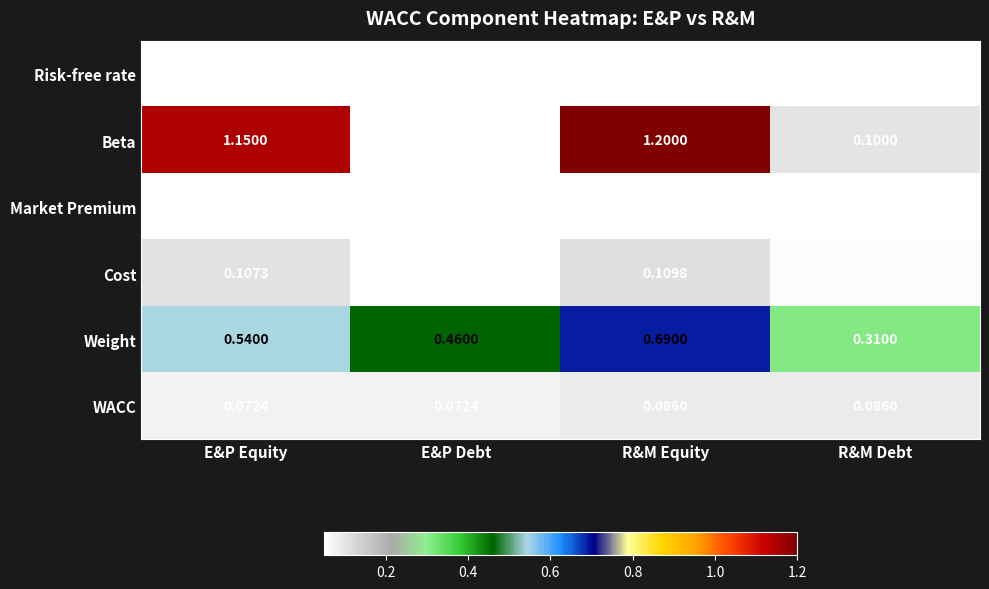

Which series has the largest total across all categories?

Beta